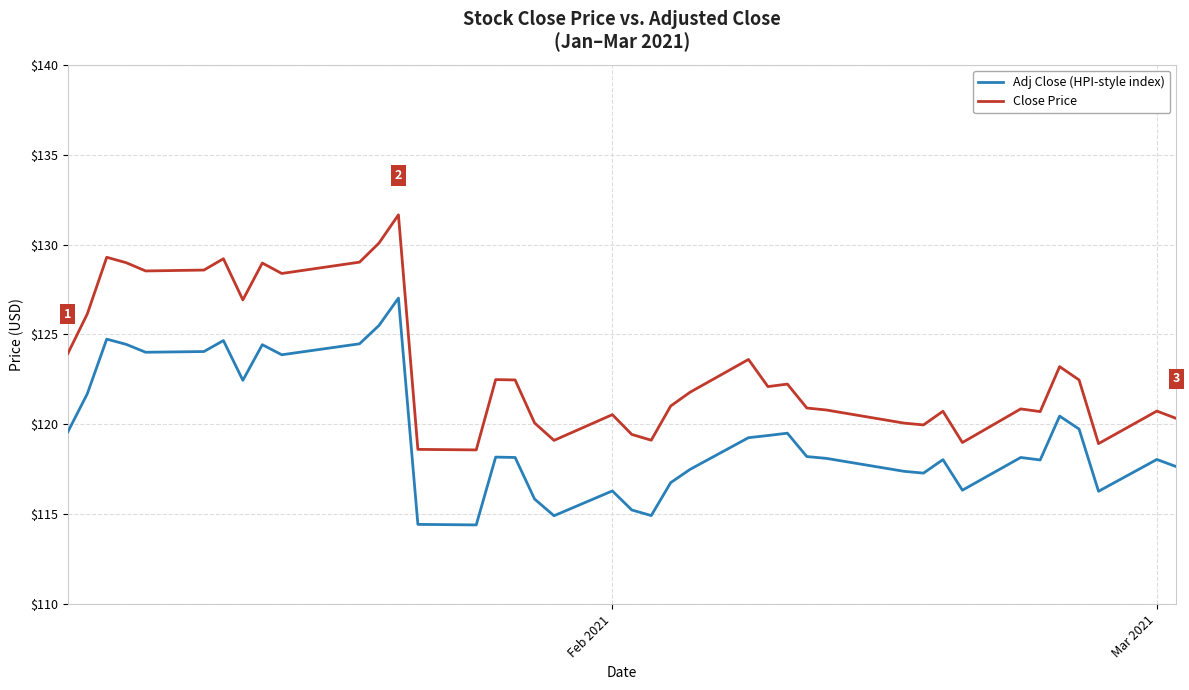

Rank the series by their average value, from highest to lowest.

Close Price, Adj Close (HPI-style index)